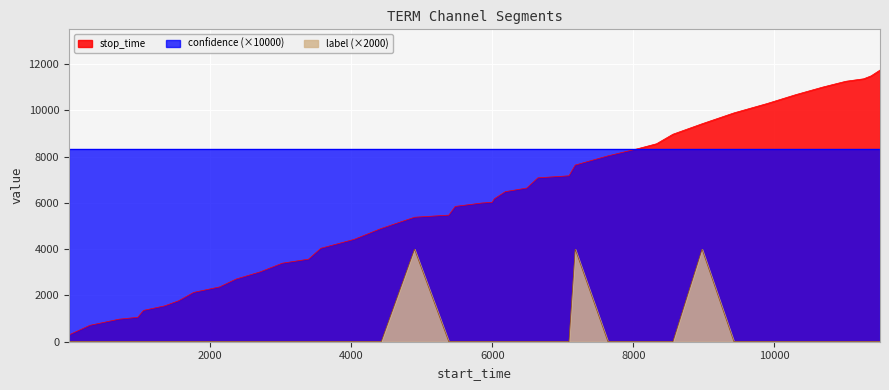

What are all the series names shown in the legend?

stop_time, confidence (×10000), label (×2000)